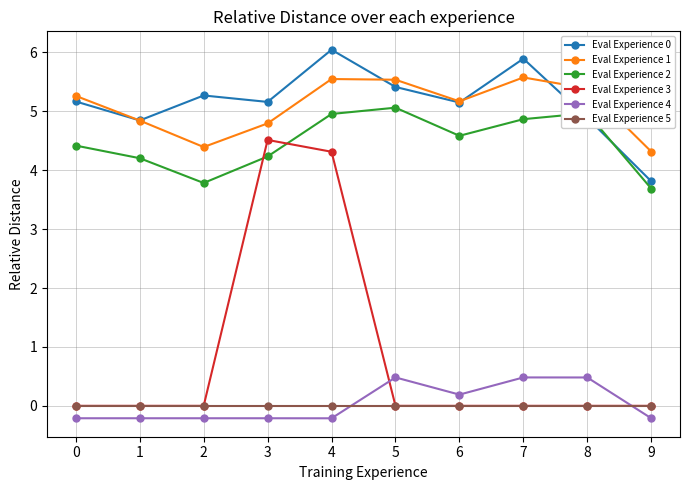

Where is the first local maximum for Eval Experience 2?

5